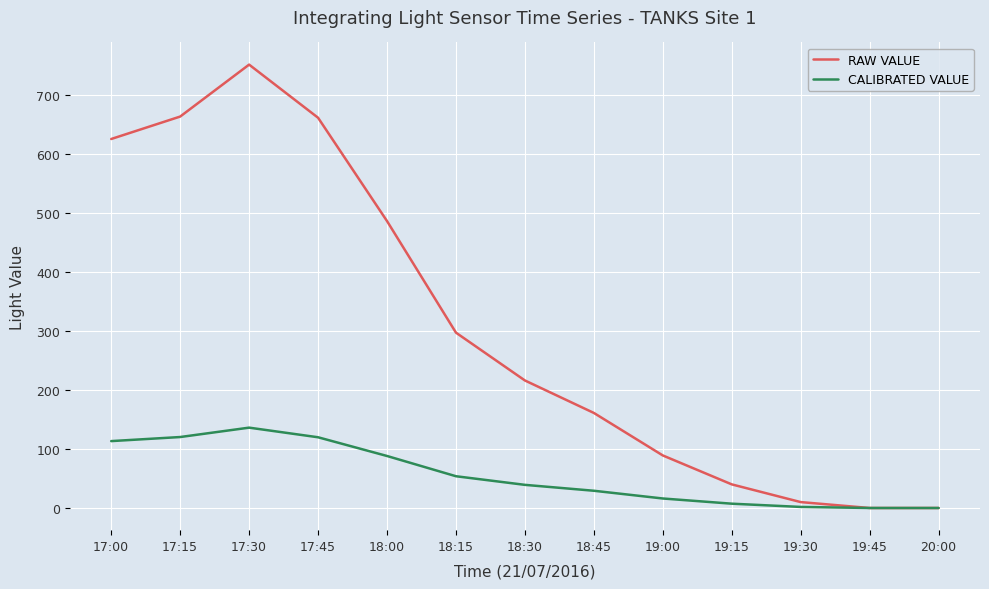

What position from the left is 18:15?

6